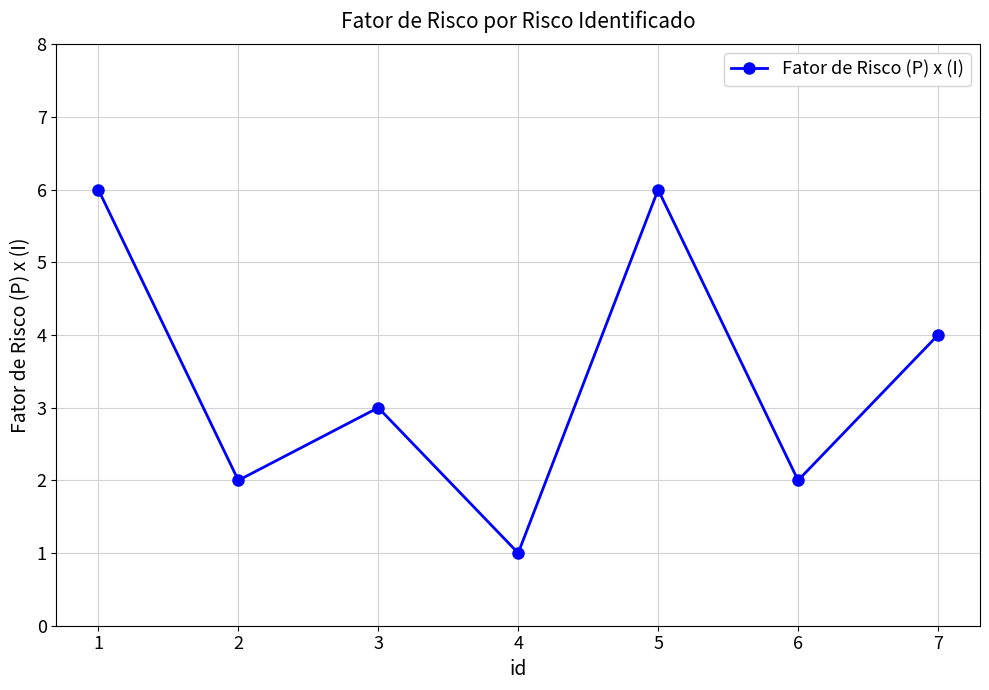

What is the ratio of the value at 6 to the value at 5?

0.3